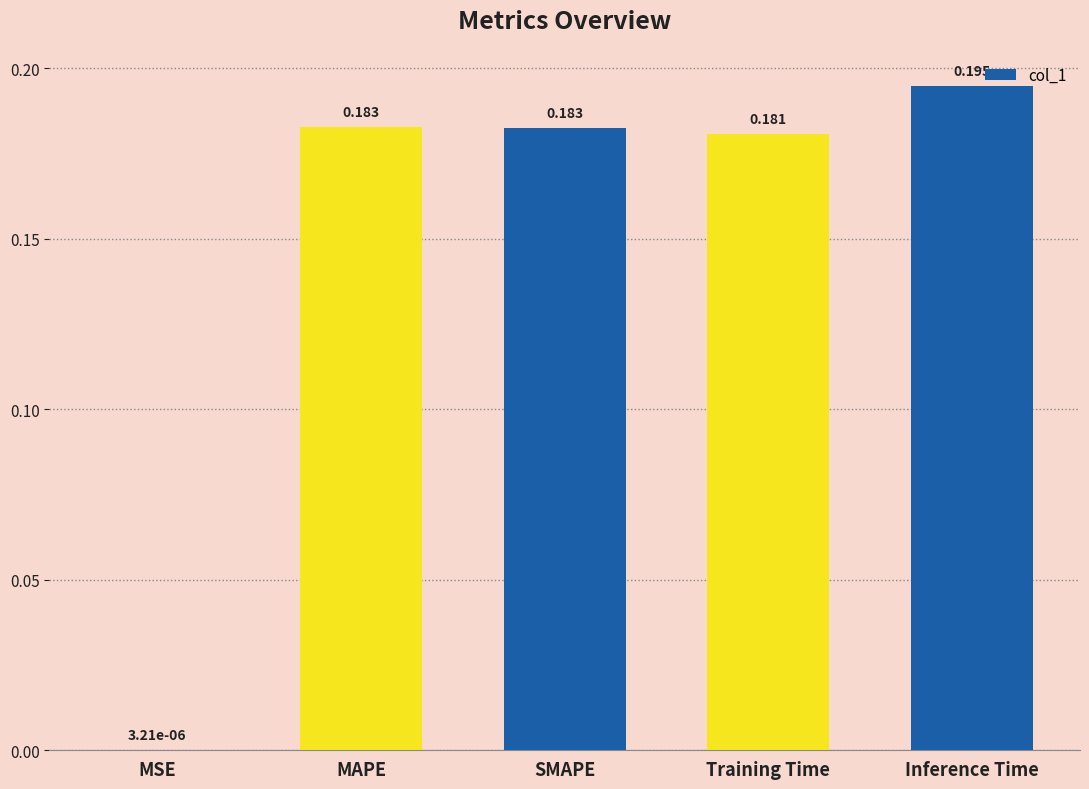

Which label corresponds to the largest value in the chart?

Inference Time